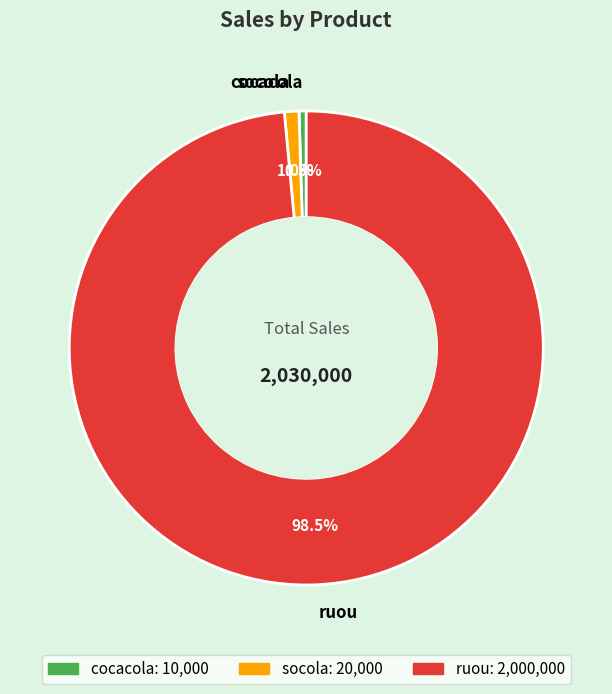

What percentage is NOT represented by cocacola?

99.5%